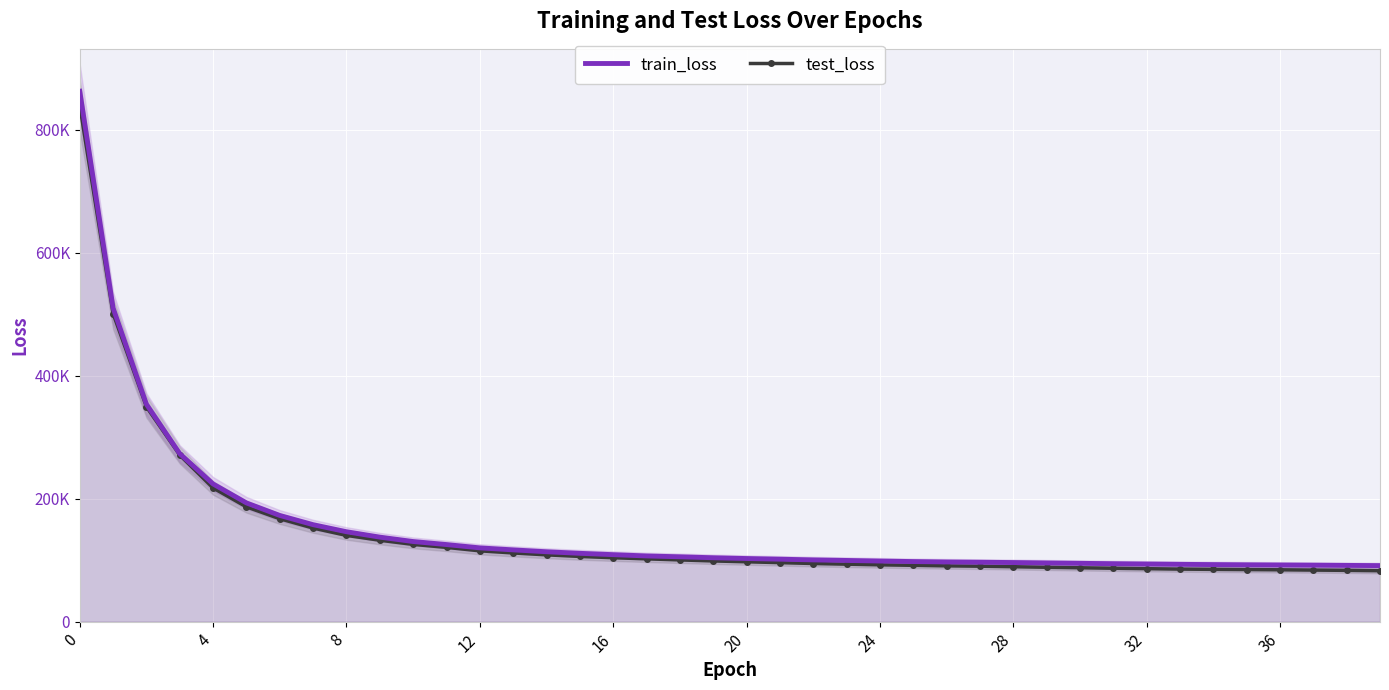

True or false: test_loss and train_loss intersect in this chart.

False